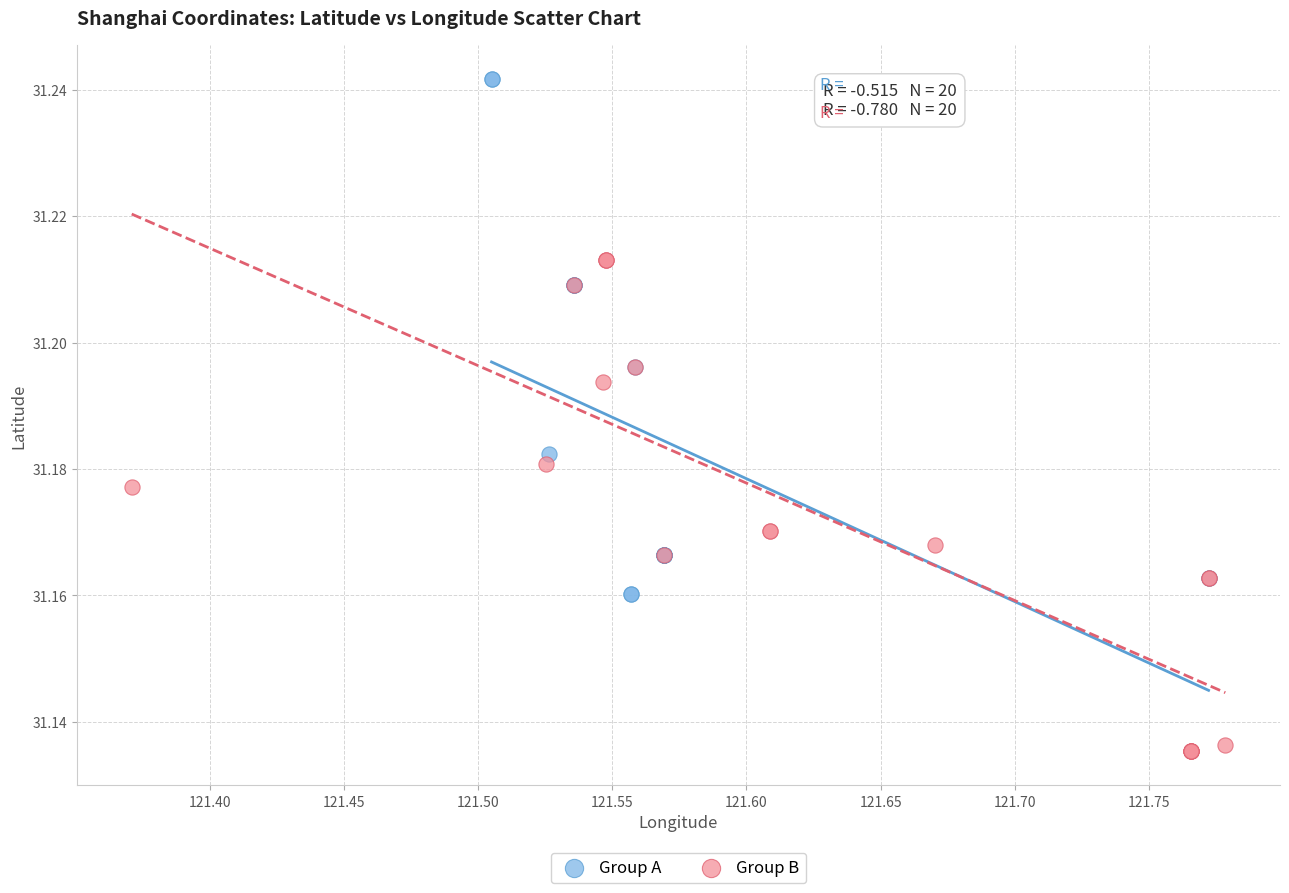

Which series reaches the maximum Y coordinate?

Group A